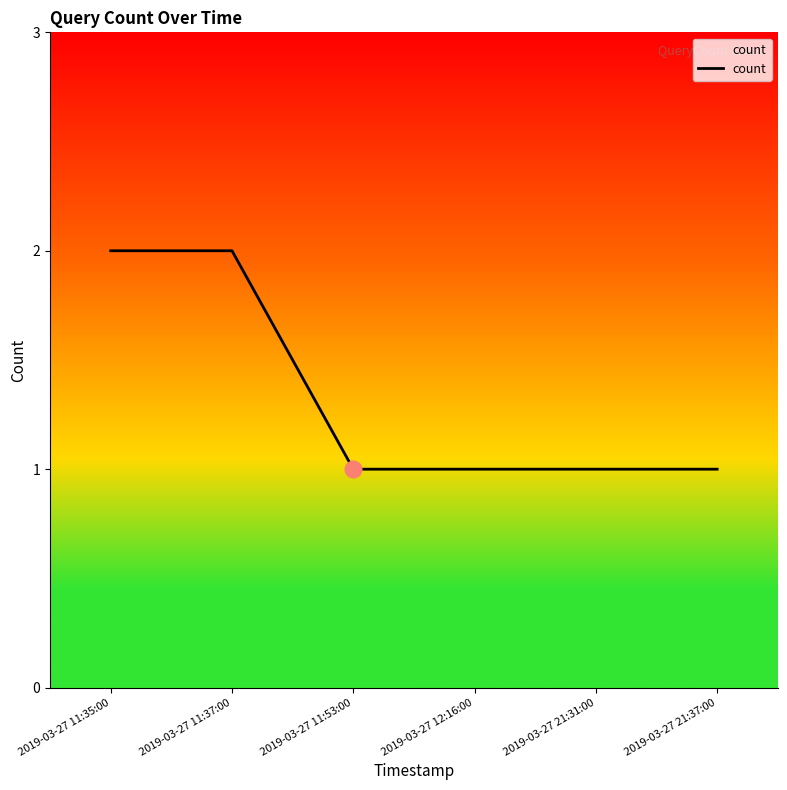

What position from the right is 2019-03-27 21:31:00?

2